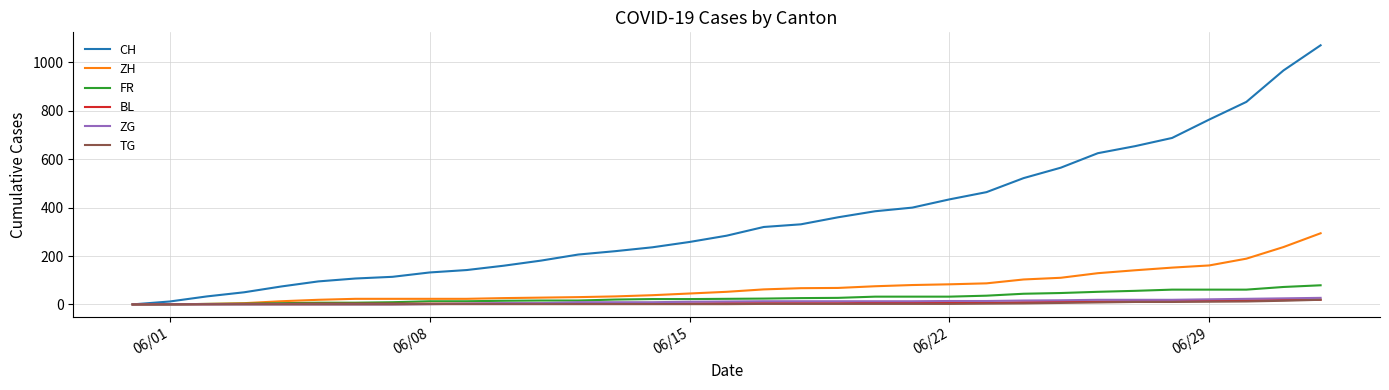

Which series has the largest total across all categories?

CH